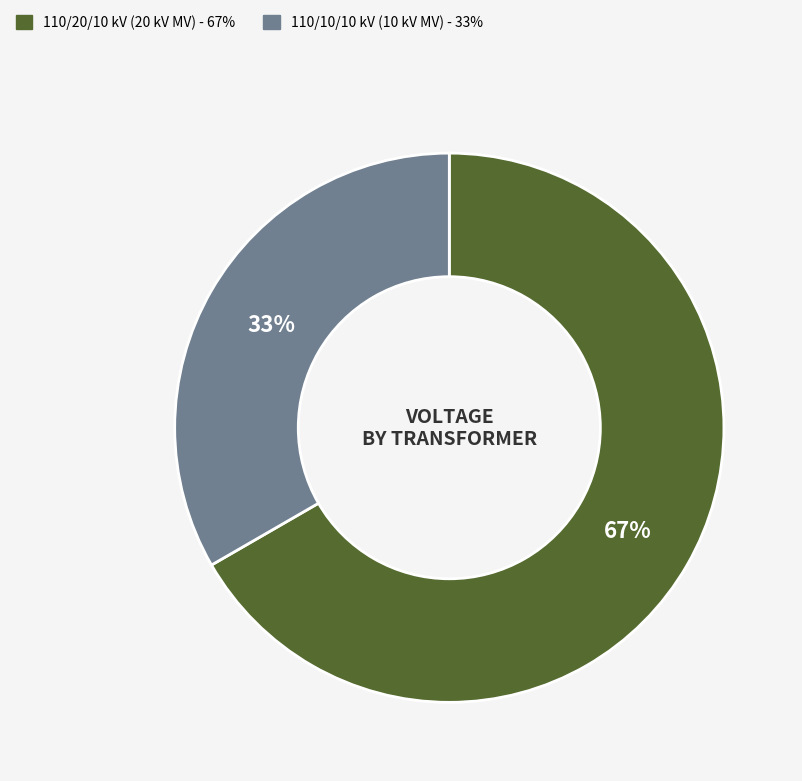

How many slices are in this pie chart?

2